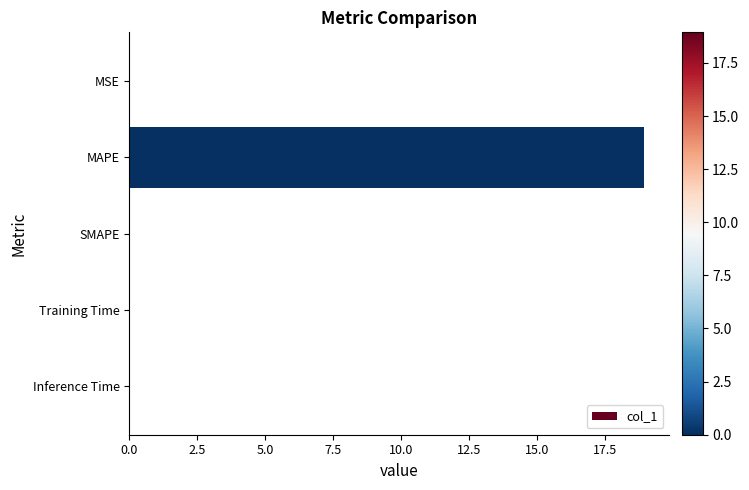

True or false: the data shows 0.0 at MSE.

True